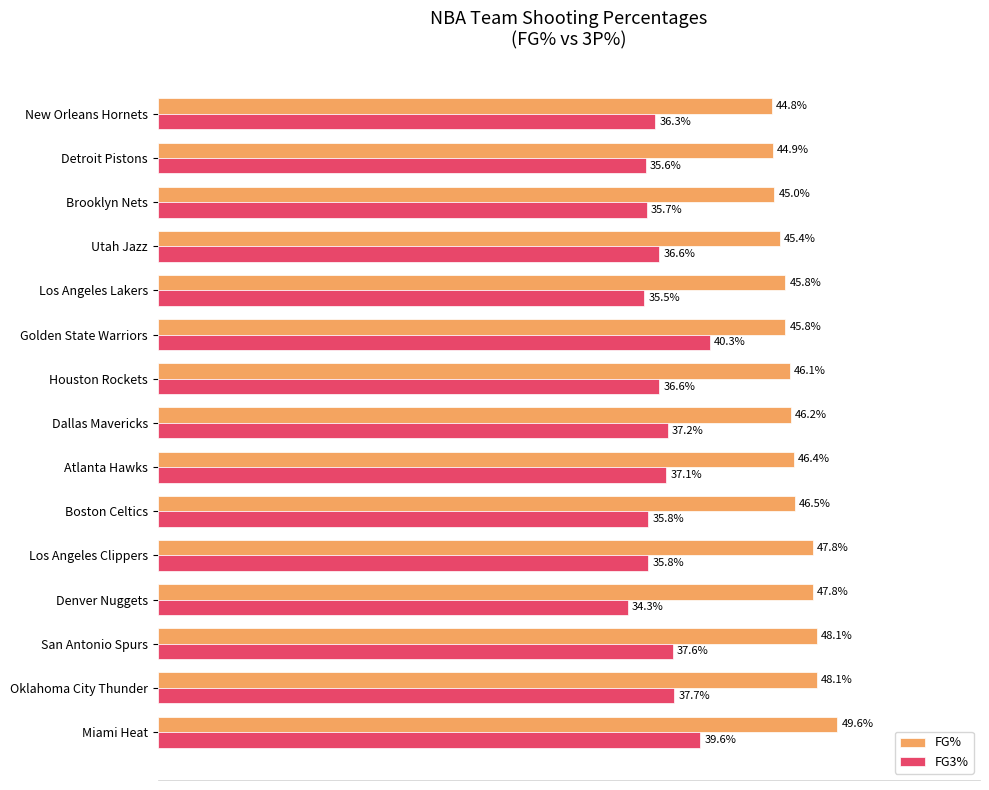

Which series has the largest total across all categories?

FG%